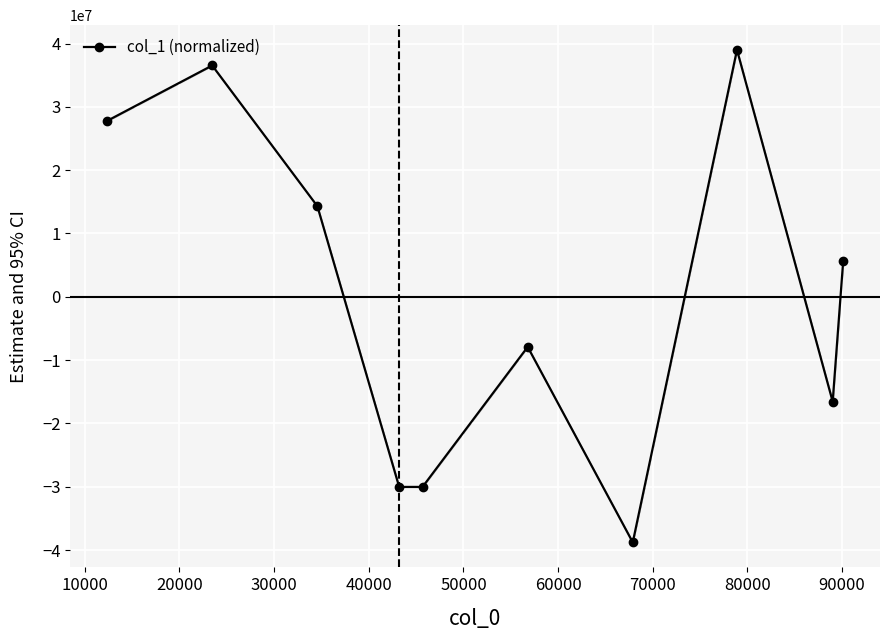

In col_1 (normalized), how many points are higher than both neighbors (excluding endpoints)?

3